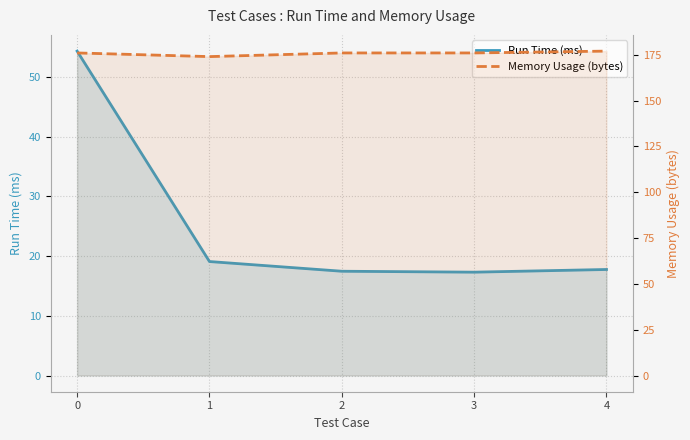

Reading left to right, extract all data points from this chart.

Run Time (ms): 54.3	19.1	17.5	17.3	17.8
Memory Usage (bytes): 176.0	174.0	176.0	176.0	177.0